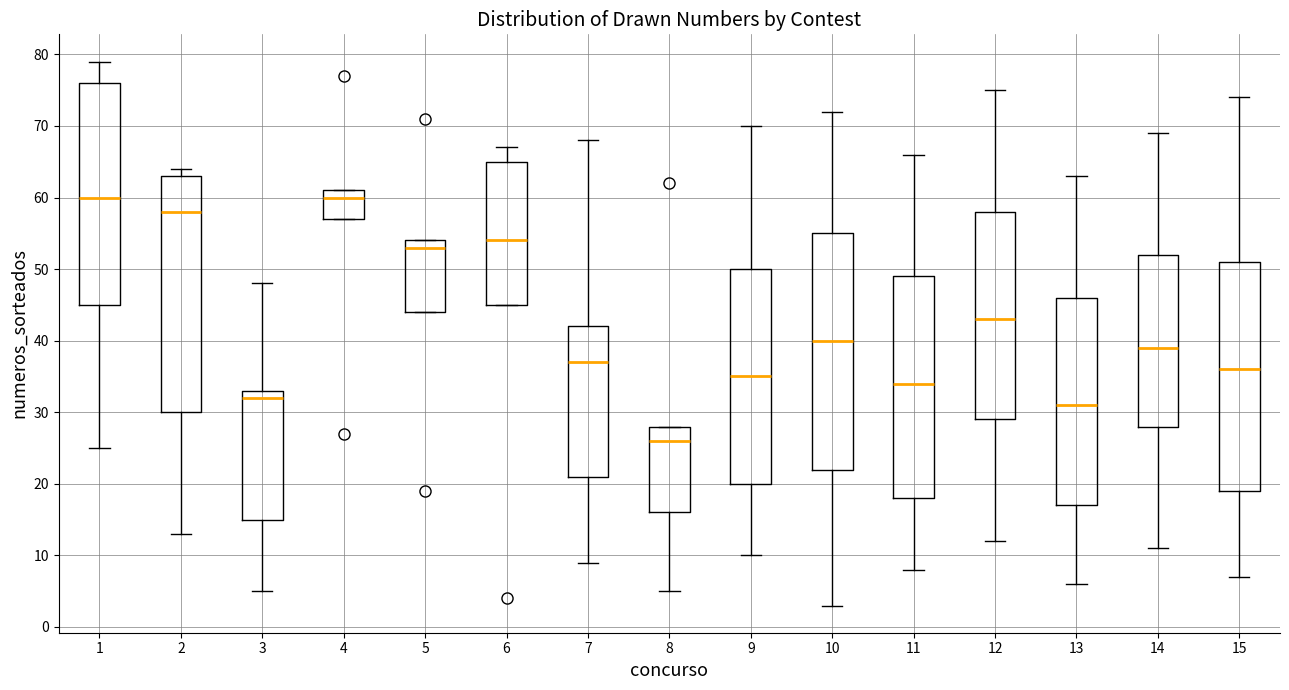

Which box has the lowest median line?

8